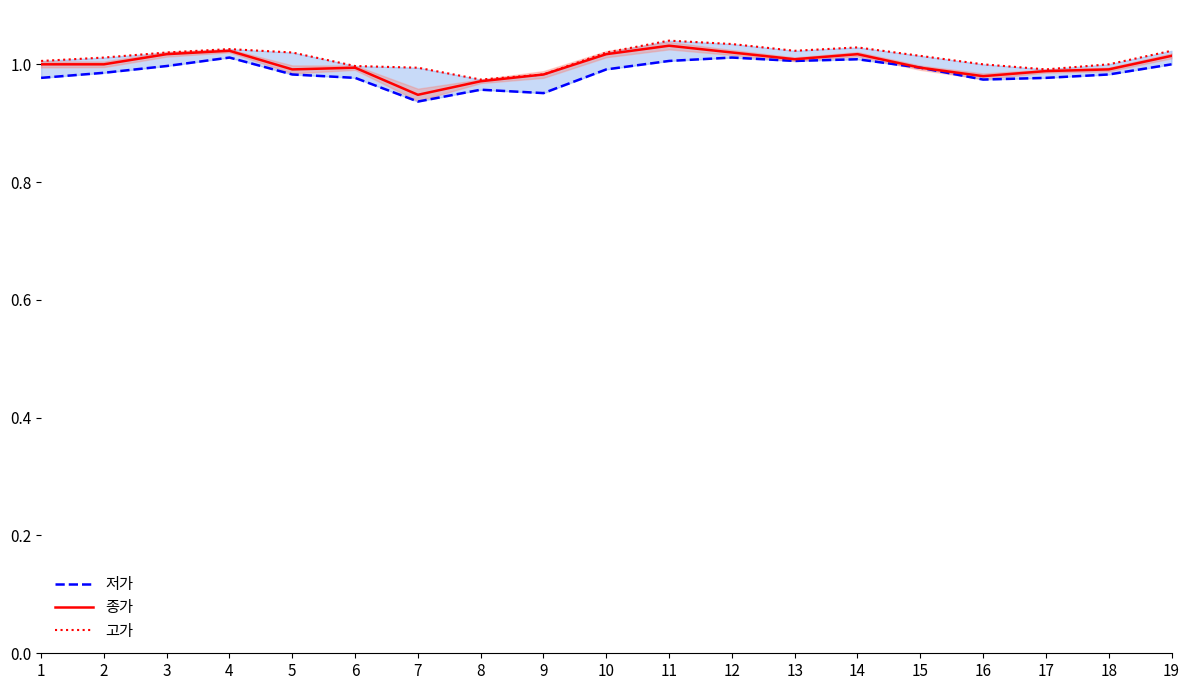

What is the value of the 고가 point at the 12th from the left?

1.0